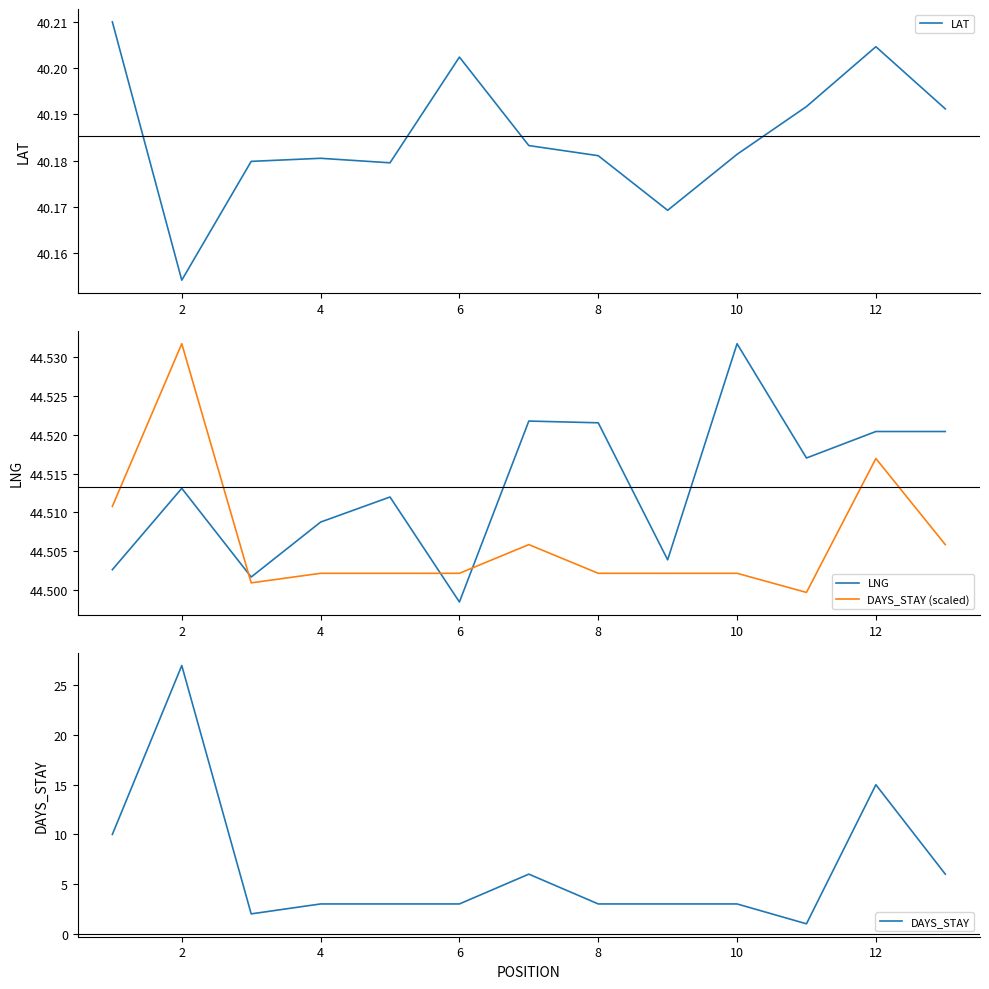

At which label does LNG reach its minimum?

6